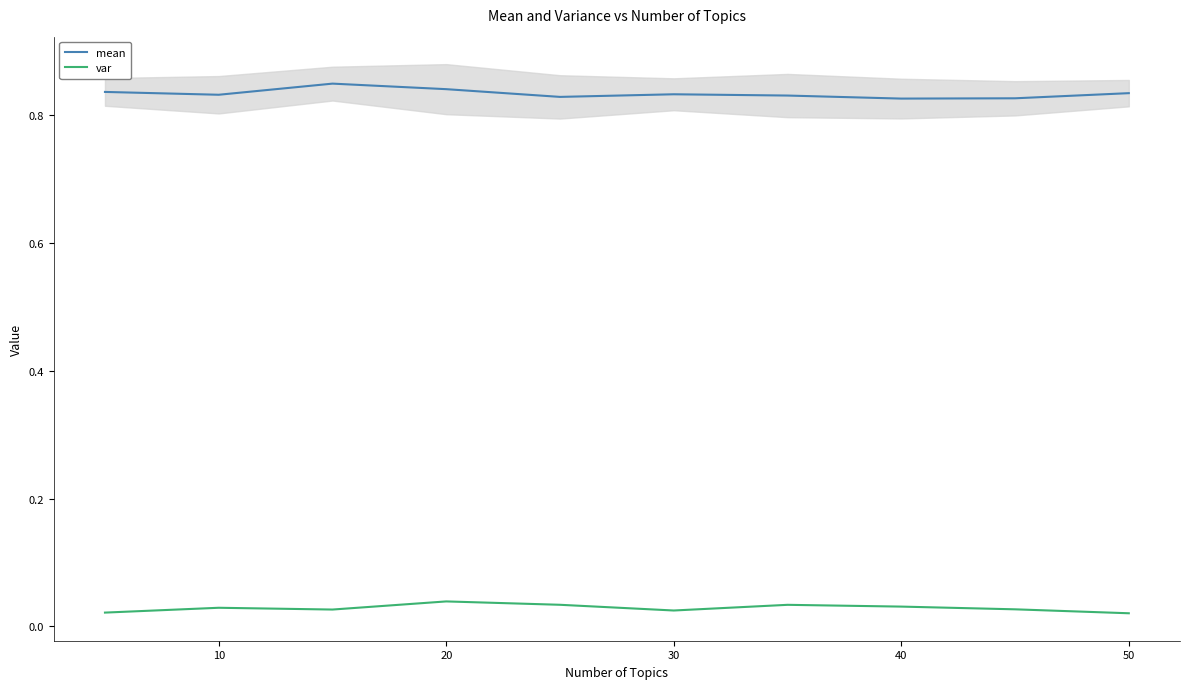

How many interior local valleys does the var series have?

2